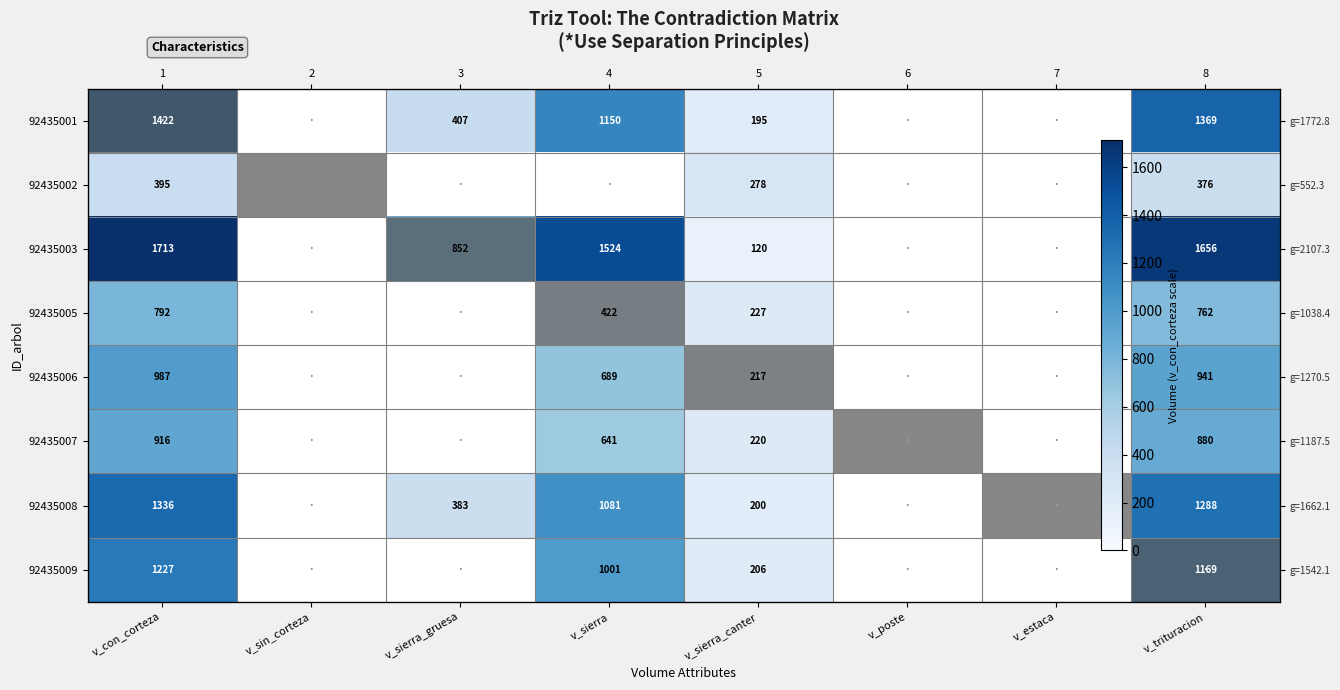

Between v_poste and v_trituracion, which is larger?

v_trituracion